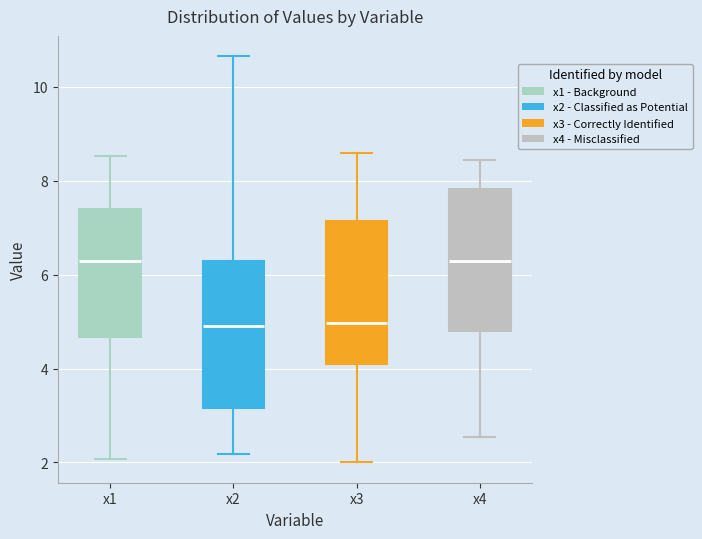

Where does the upper whisker of the box for x4 end on the y-axis? The values are not printed on the chart, so give them approximately, as read against the axis.

8.4